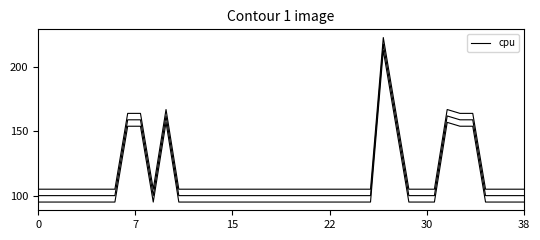

How many interior local peaks (higher than both neighbors) does the data have?

3